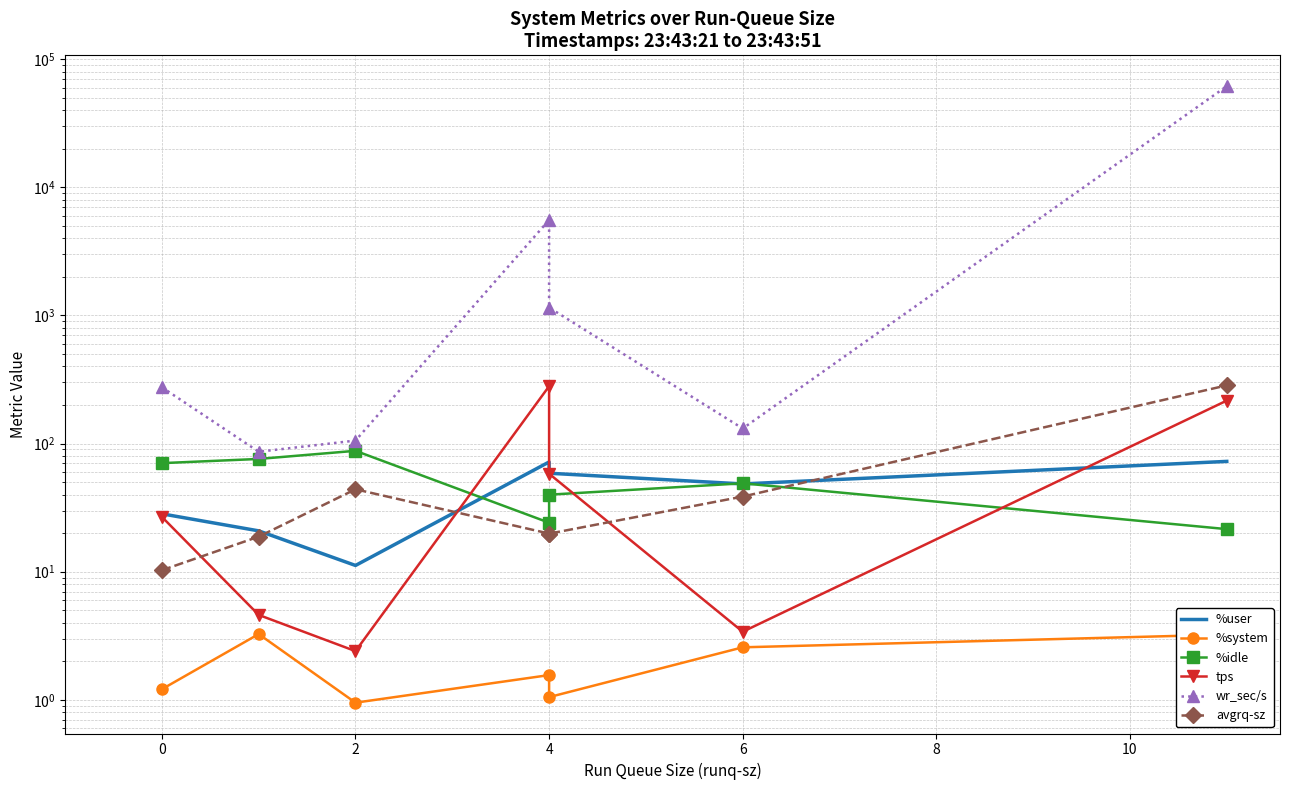

Which has a higher value, 0 or 6?

6